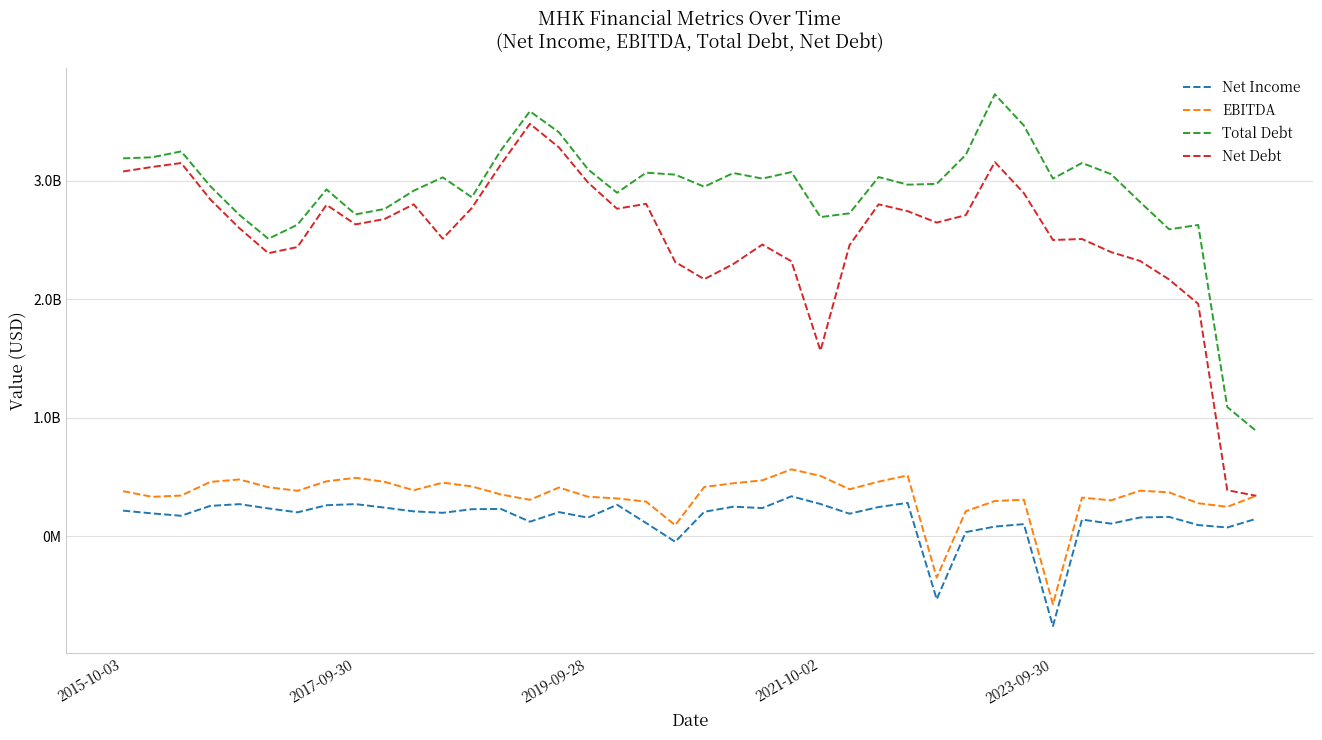

Does the chart have visible grid lines?

Yes